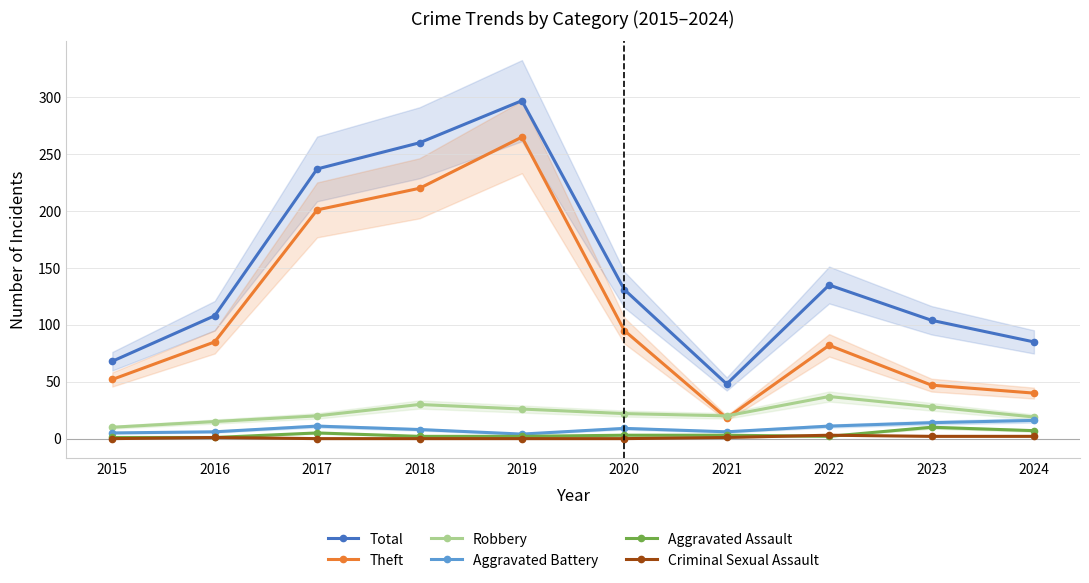

How many lines are shown in the chart?

6